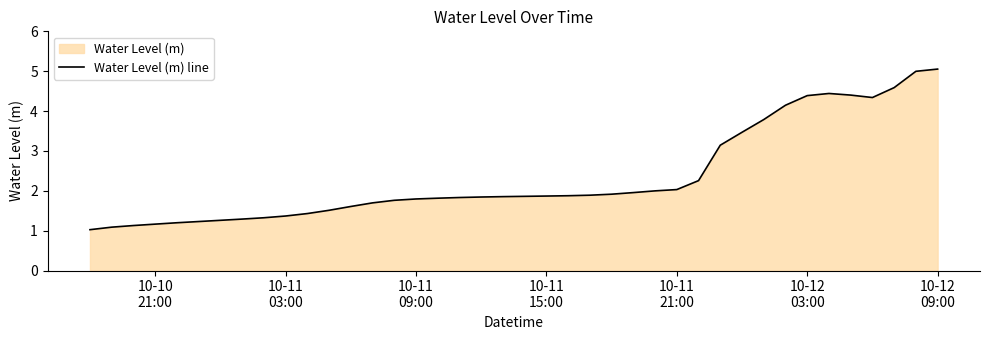

How many interior local peaks (higher than both neighbors) does the data have?

1